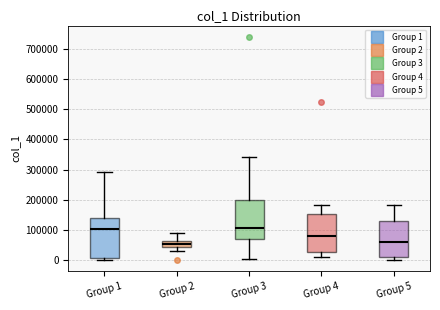

Reading left to right, read every box against the y-axis: the position of its median line, the range the box covers, and the ends of its whiskers. The values are not printed on the chart, so give them approximately, as read against the axis.

Group 1: median 100000, box 10000 to 140000, whiskers 0 to 290000
Group 2: median 50000, box 40000 to 60000, whiskers 30000 to 90000
Group 3: median 110000, box 70000 to 200000, whiskers 0 to 340000
Group 4: median 80000, box 30000 to 150000, whiskers 10000 to 180000
Group 5: median 60000, box 10000 to 130000, whiskers 0 to 180000